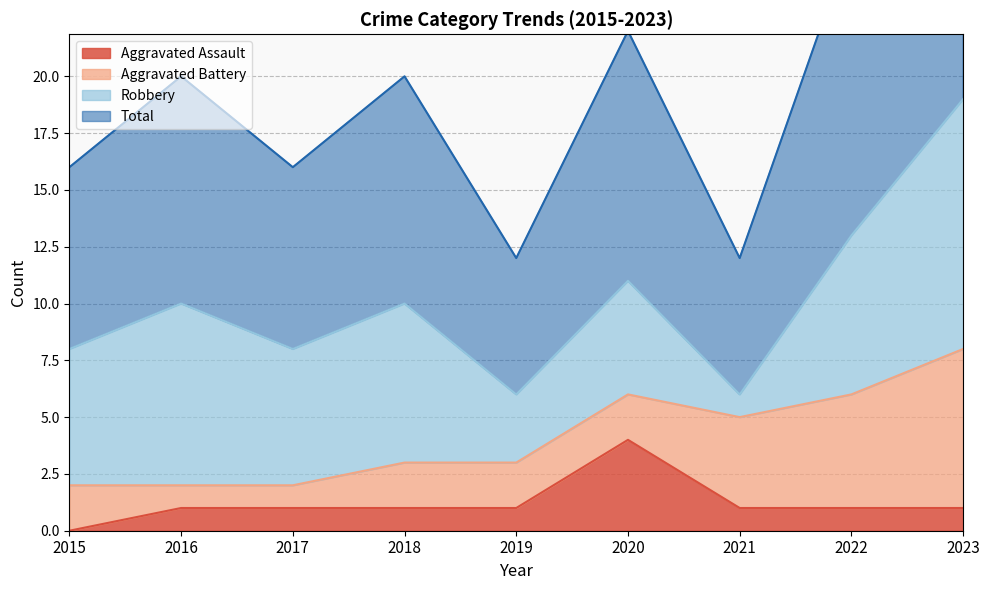

Which series has the largest range (max minus min)?

Total